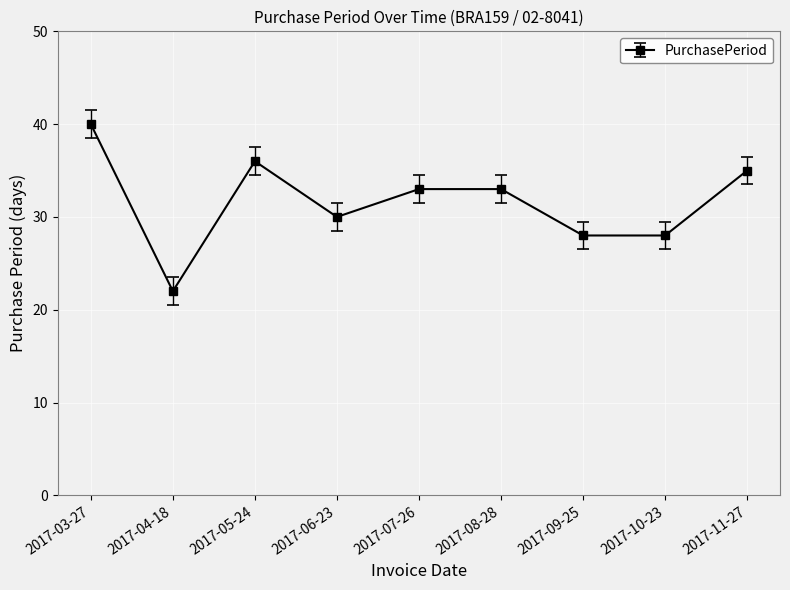

Reading left to right, extract all data points from this chart.

2017-03-27=40	2017-04-18=22	2017-05-24=36	2017-06-23=30	2017-07-26=33	2017-08-28=33	2017-09-25=28	2017-10-23=28	2017-11-27=35